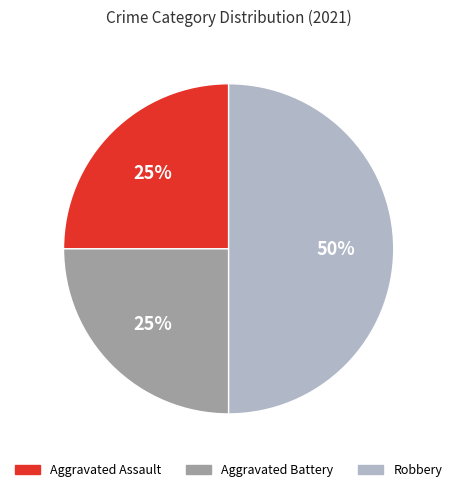

Does Aggravated Assault represent more than half of the total?

No